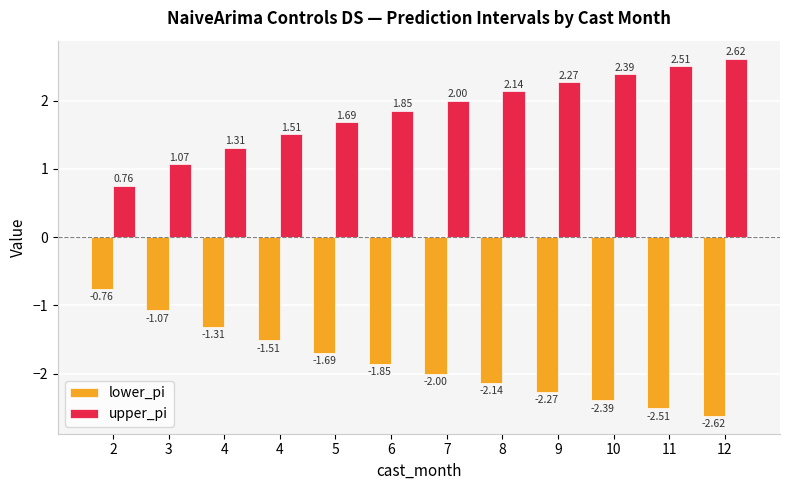

How many bars are there in total?

24